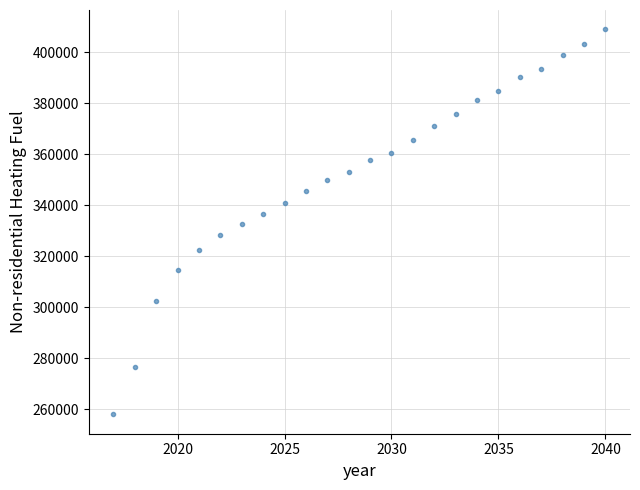

What is the range of Y values (max minus min)?

151016.3